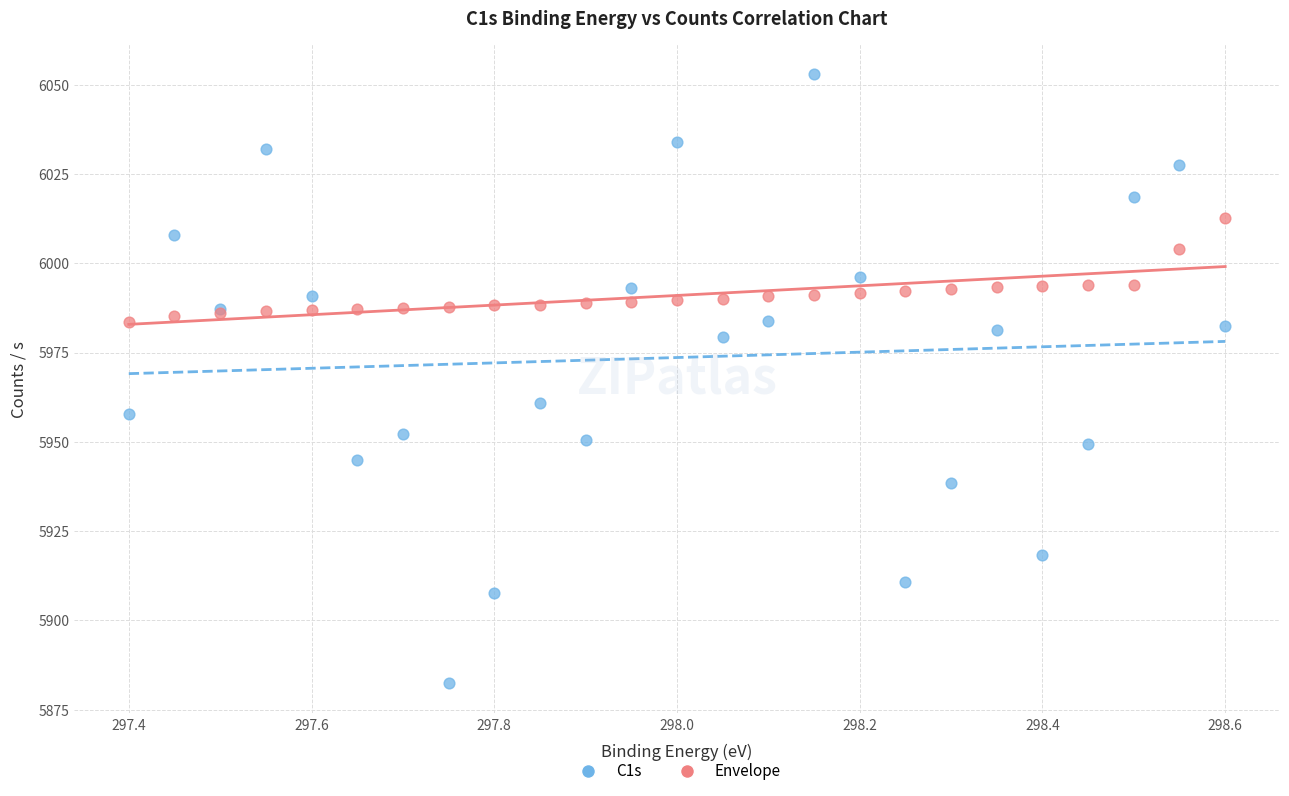

Which series contains the highest Y value?

C1s